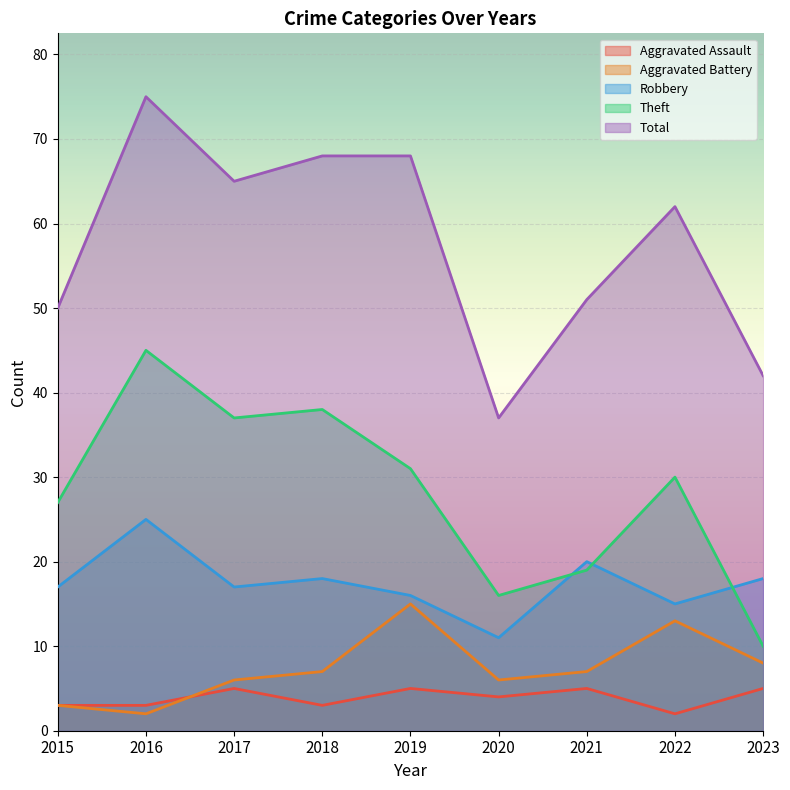

Reading right to left, transcribe all the data shown in this chart.

Aggravated Assault: 5	2	5	4	5	3	5	3	3
Aggravated Battery: 8	13	7	6	15	7	6	2	3
Robbery: 18	15	20	11	16	18	17	25	17
Theft: 10	30	19	16	31	38	37	45	27
Total: 42	62	51	37	68	68	65	75	50